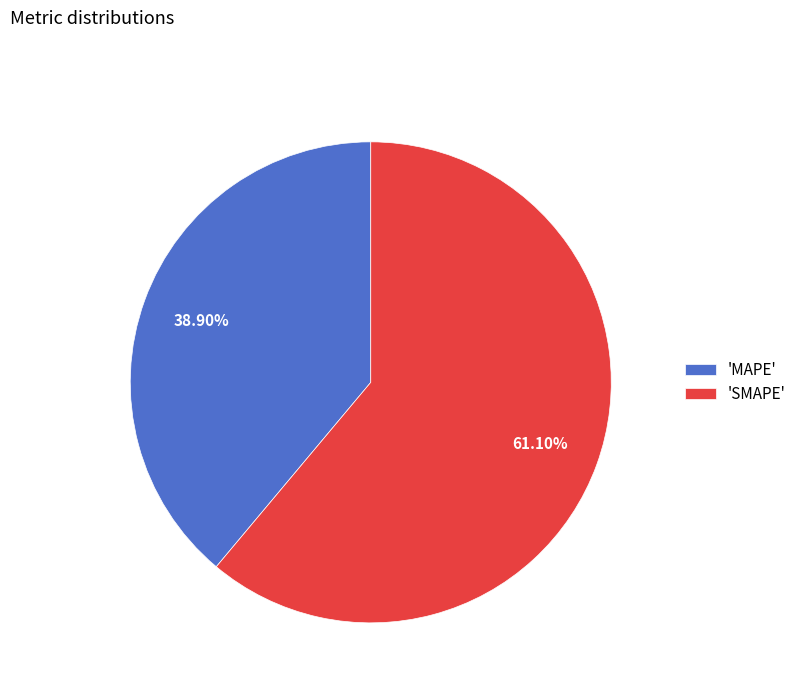

Count the number of slices in the pie.

2